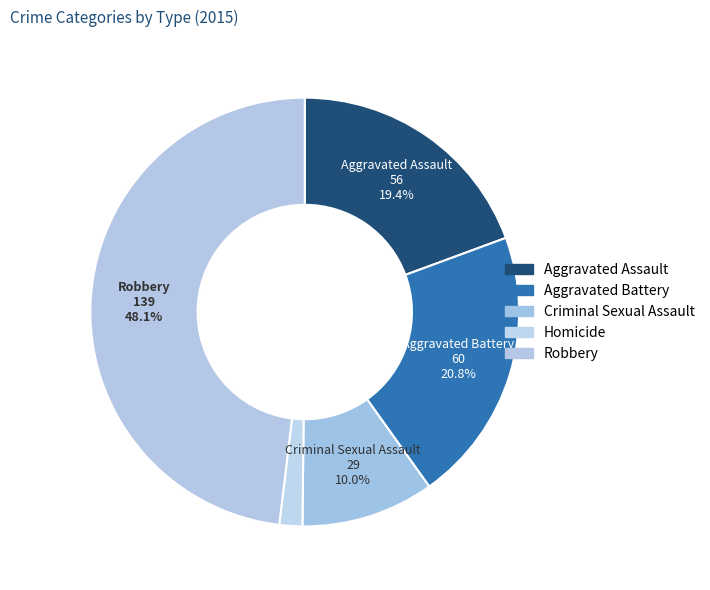

Count the number of slices in the pie.

5